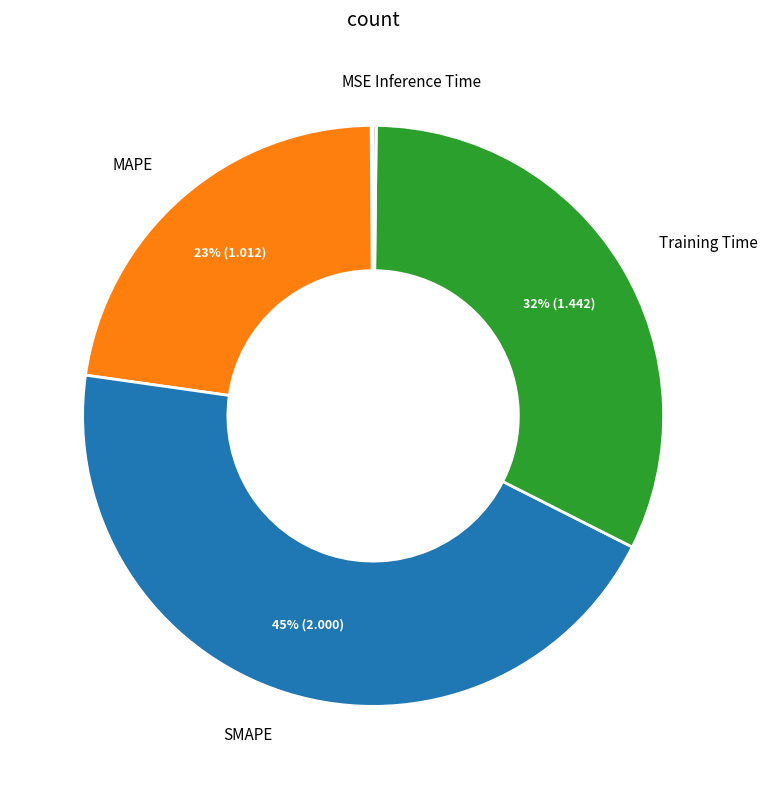

Is there a majority slice in this chart?

No